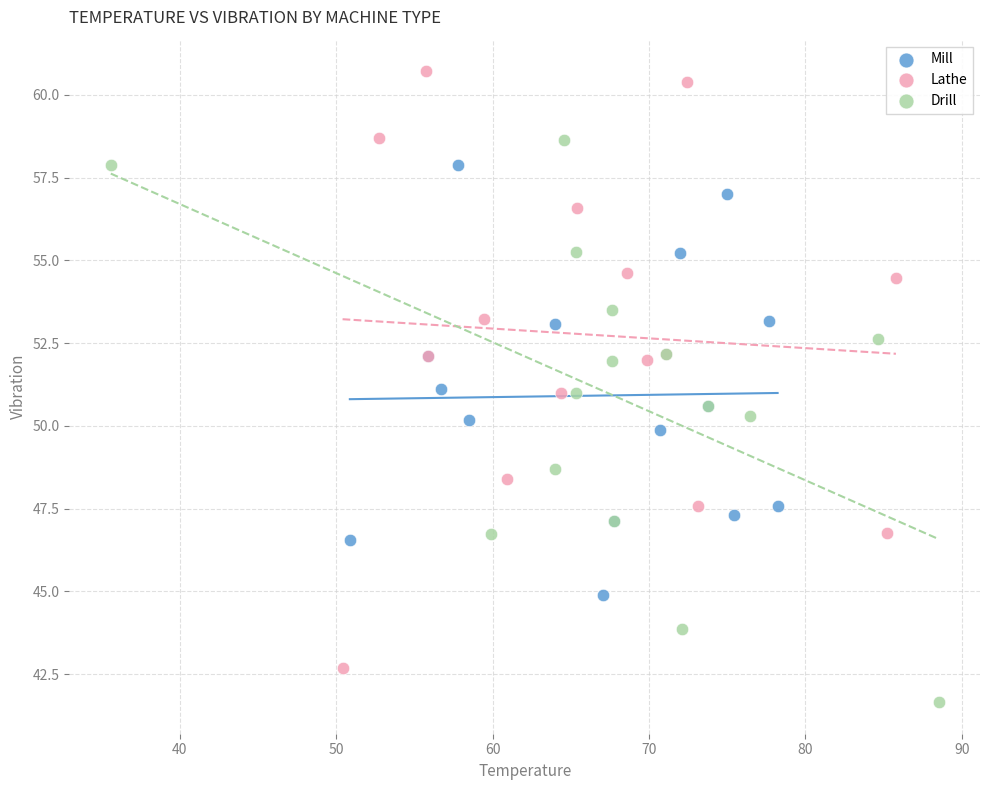

Which series reaches the maximum Y coordinate?

Lathe